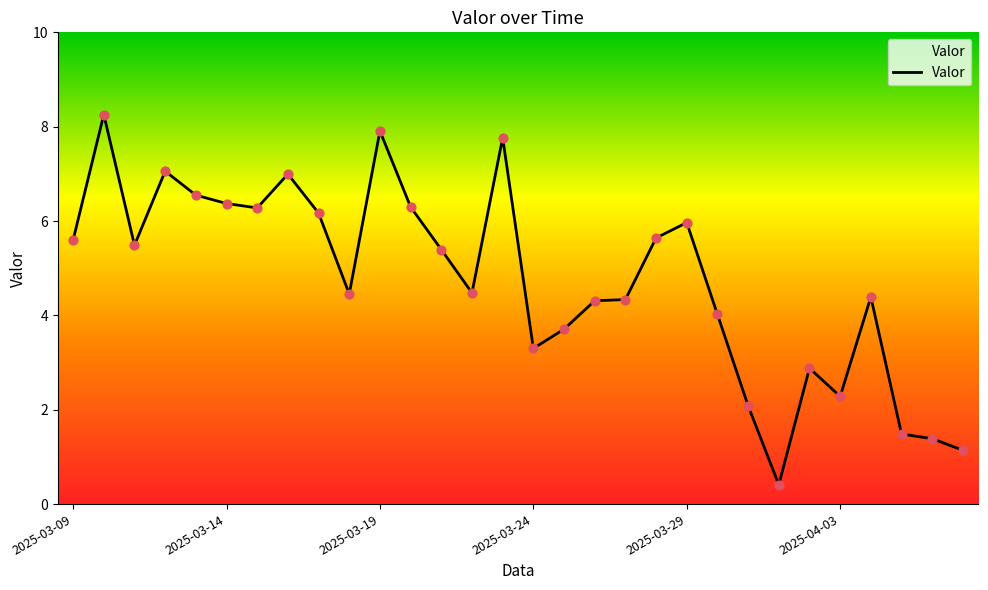

What is the difference between the maximum and minimum values?

7.8